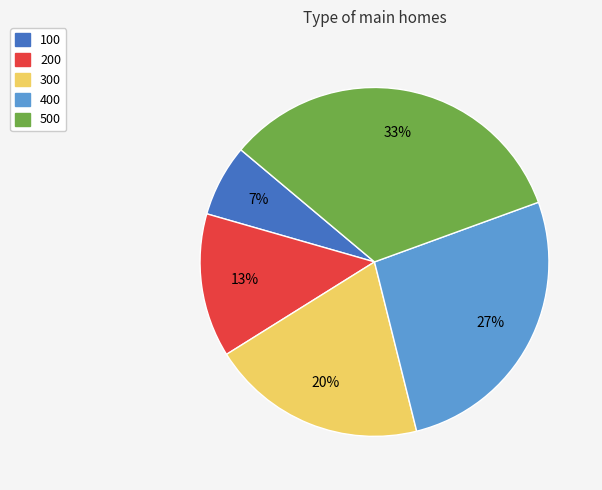

What is the largest slice in the pie chart?

500